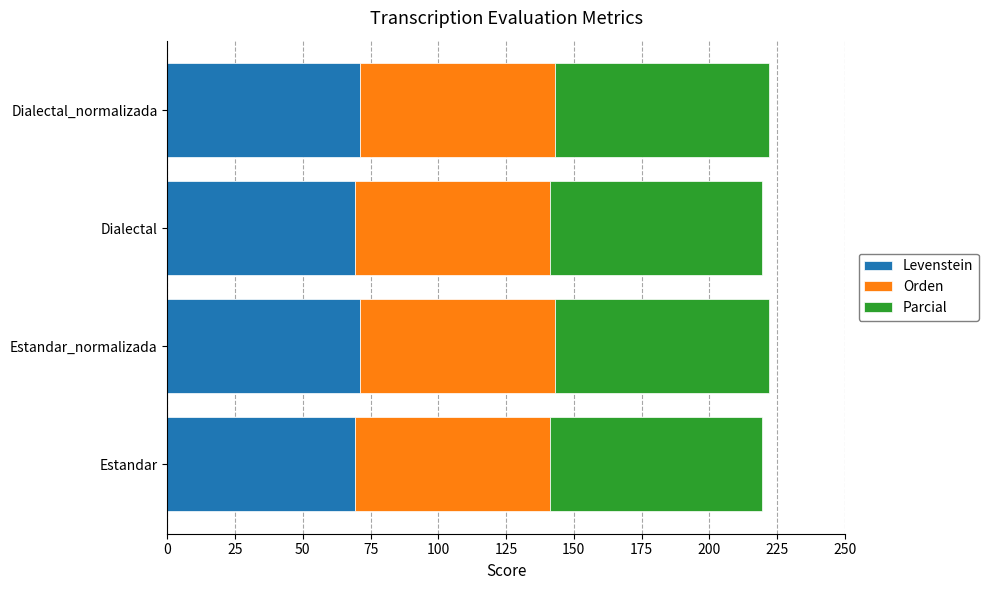

Read the Levenstein value at Estandar.

69.2